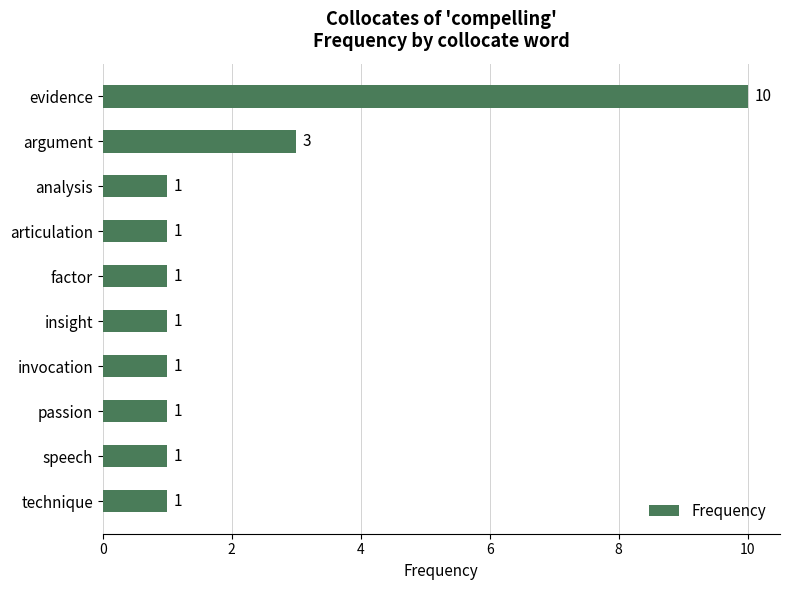

Approximately how many times larger is the value at technique compared to argument?

0.3